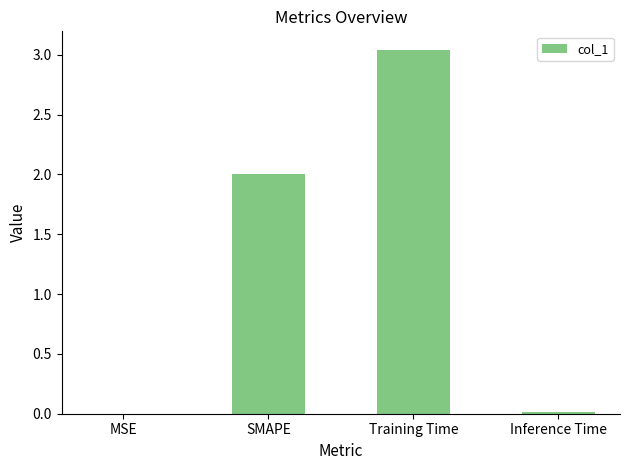

The value at Training Time is 1.1. True or false?

False